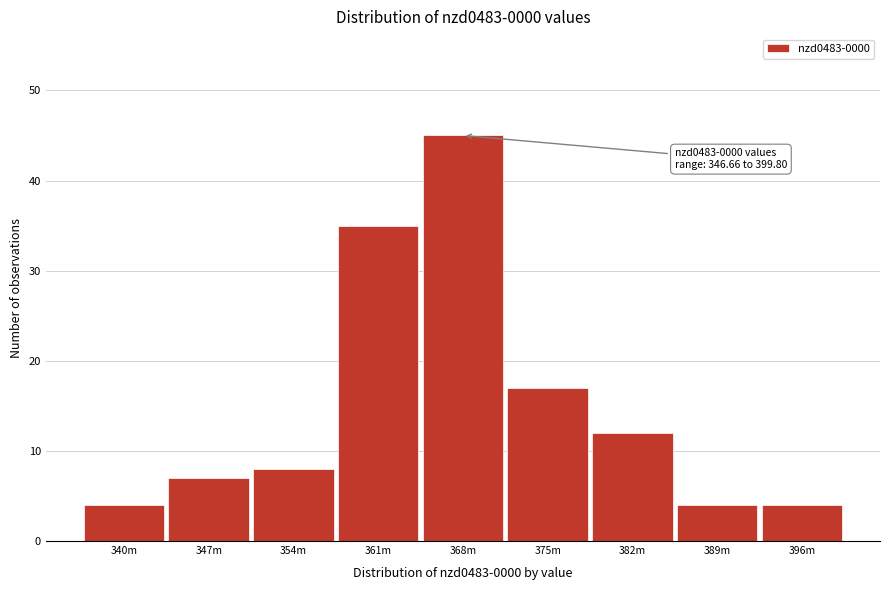

Reading left to right, list all the values displayed in this chart.

4	7	8	35	45	17	12	4	4